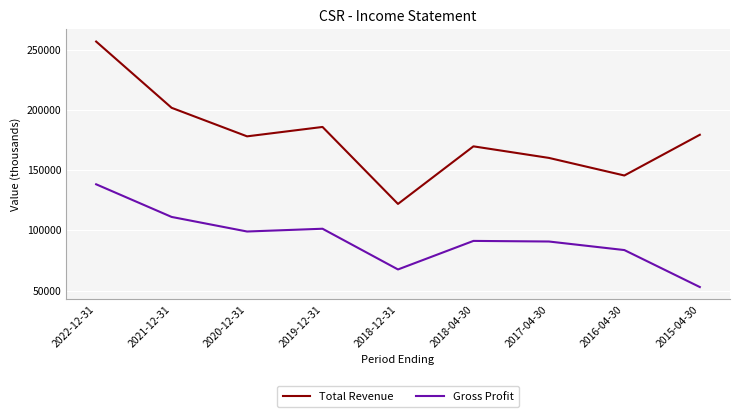

The Gross Profit series shows 99000 at 2020-12-31. True or false?

True